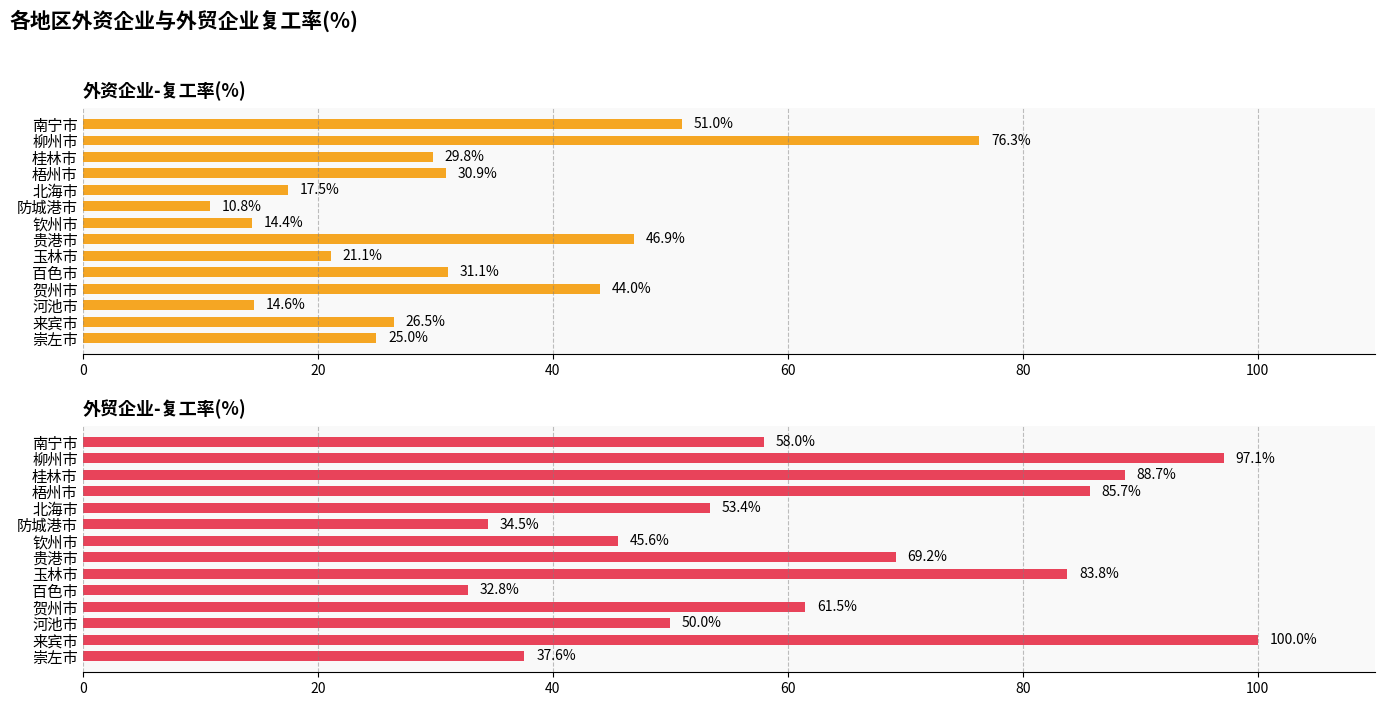

What is the value of the 外资企业-复工率(%) bar at the 12th from the left?

14.6